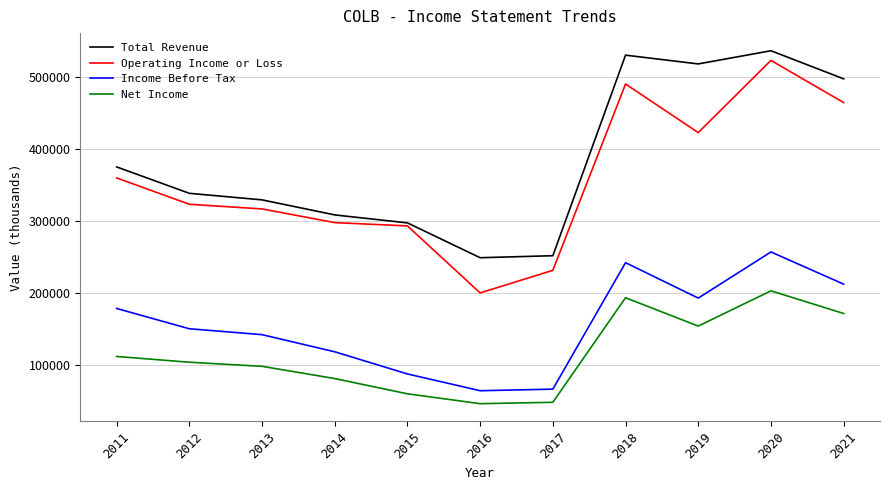

The Total Revenue series shows 235231 at 2011. True or false?

False